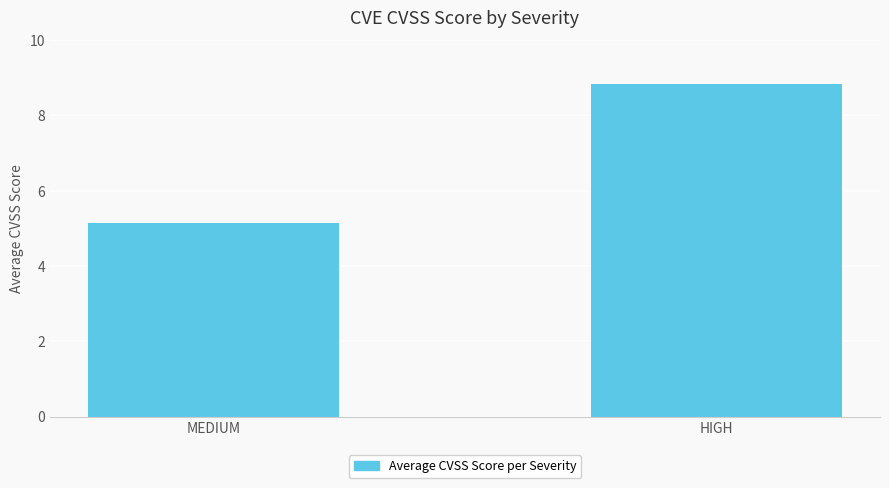

What is the label of the 1st bar from the left?

MEDIUM